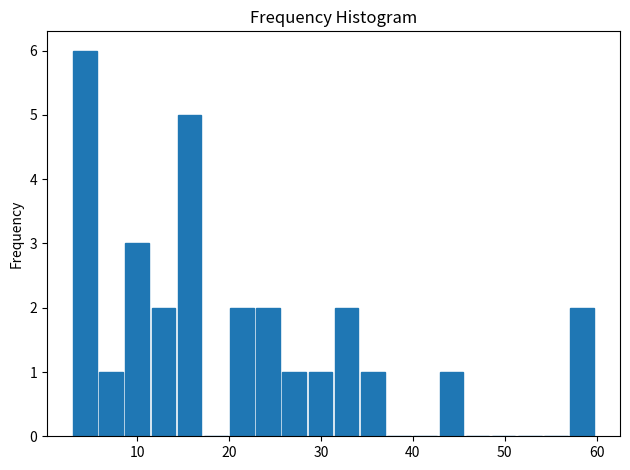

Read against the x-axis, roughly where is the centre of the tallest bar?

4